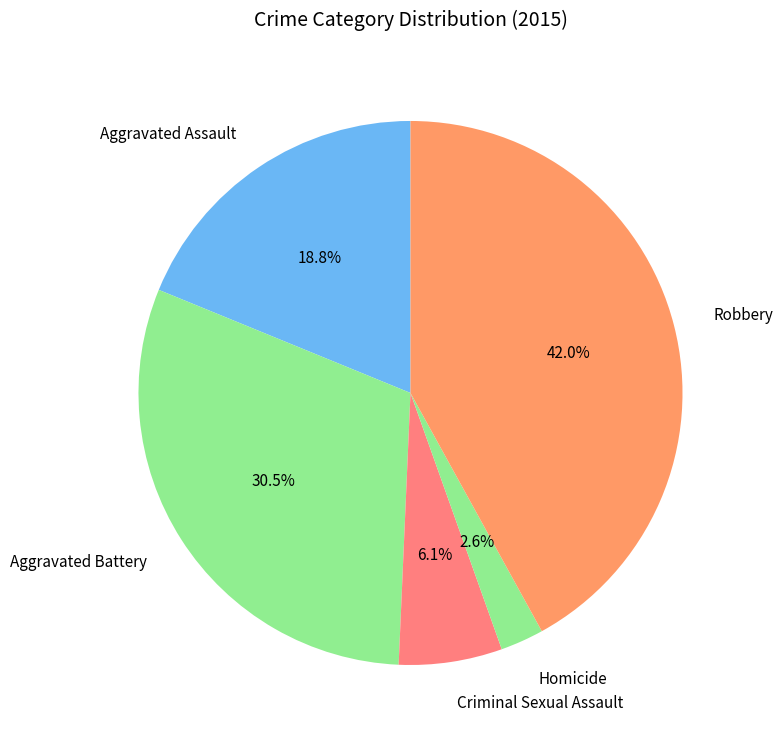

To the nearest percent, what is the average slice percentage?

20%